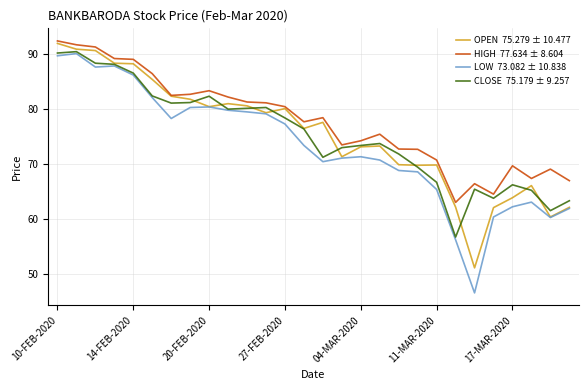

What is the minimum value shown in the chart?

46.5